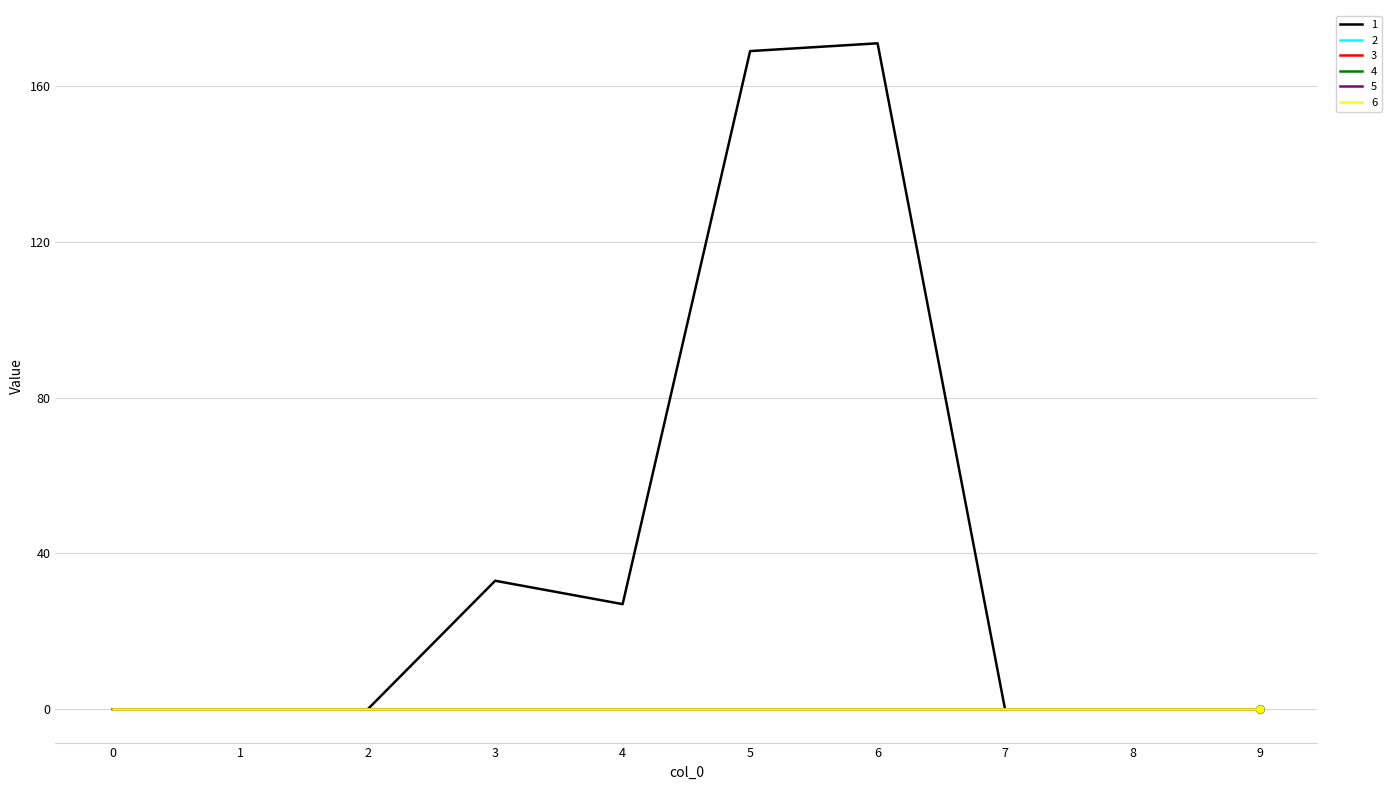

Does the chart display data point markers on the line(s)?

No